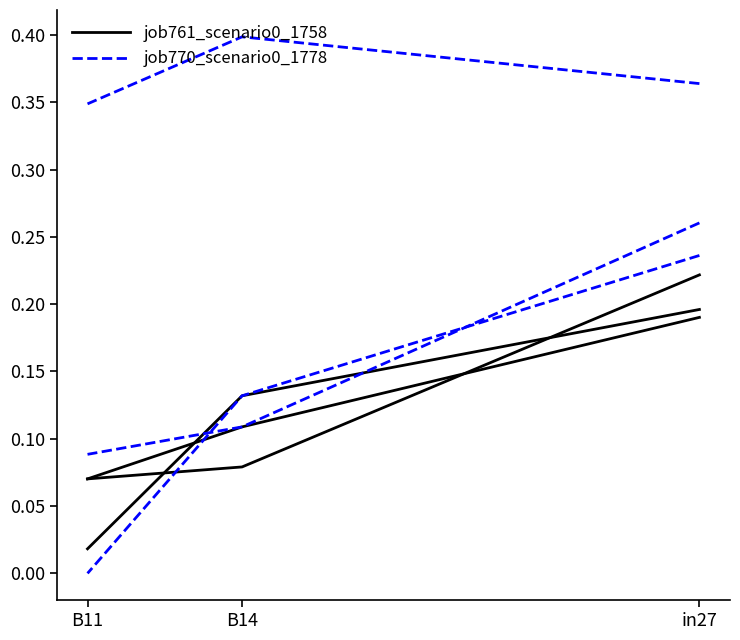

Is it true that job770_scenario0_1778 equals -0.1 at B11?

False